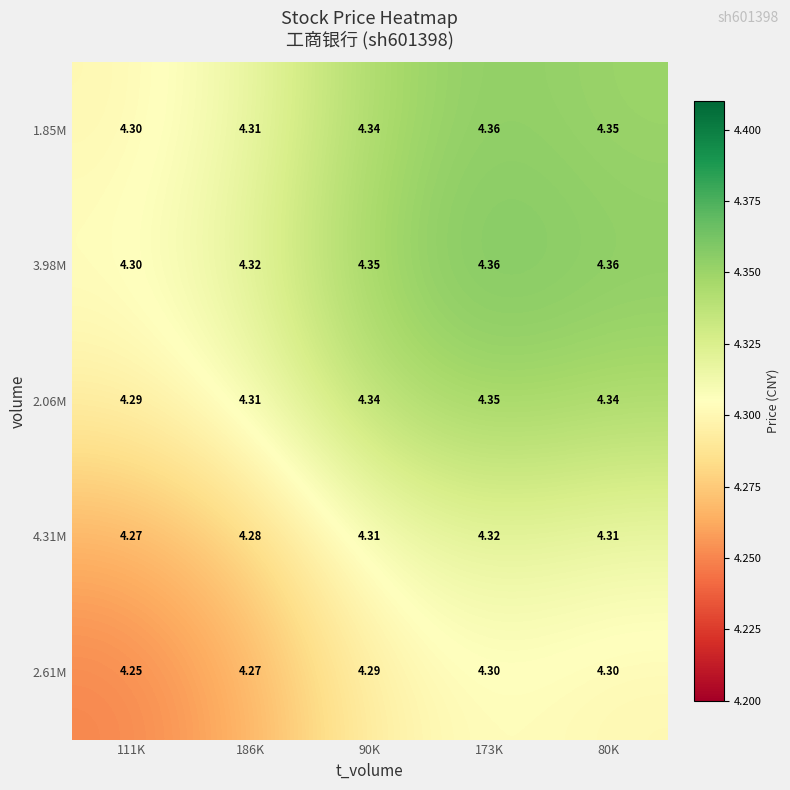

Is the value of 4.31M at 173K greater than the value of 2.06M at 90K?

No